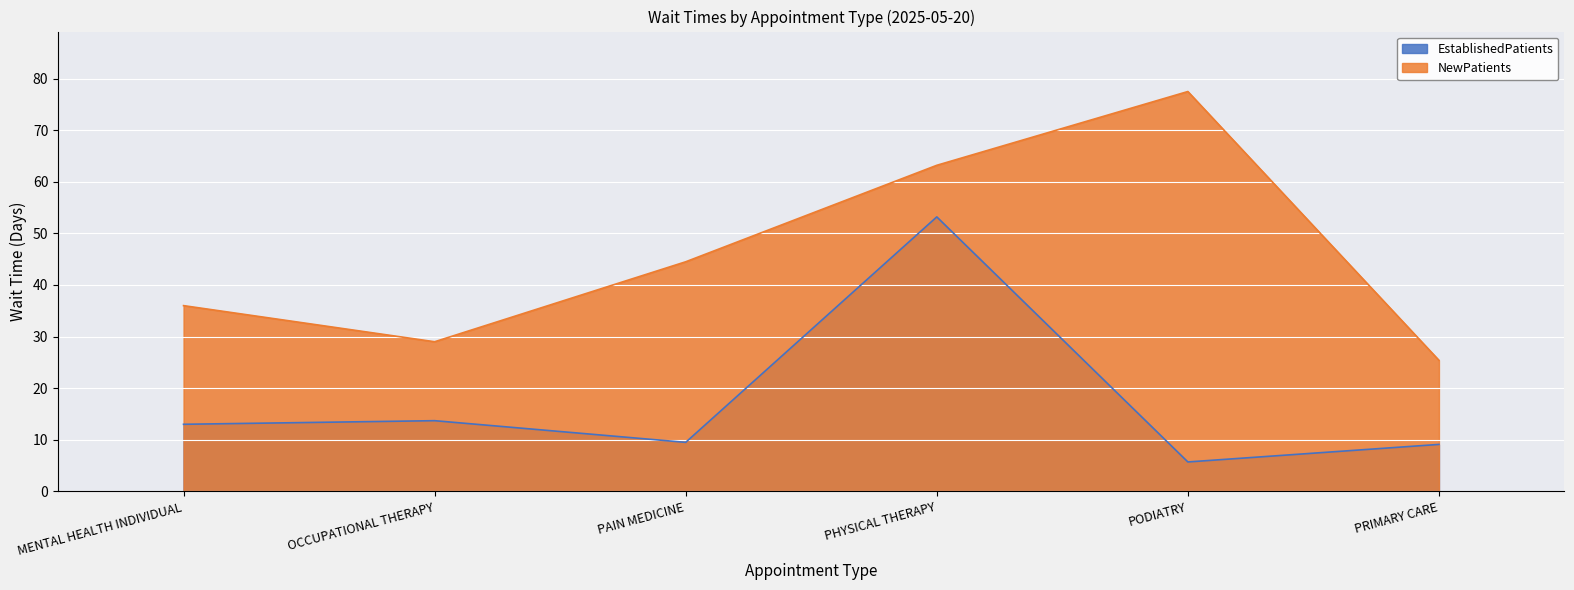

True or false: EstablishedPatients has a value of 8.5 at PODIATRY.

False